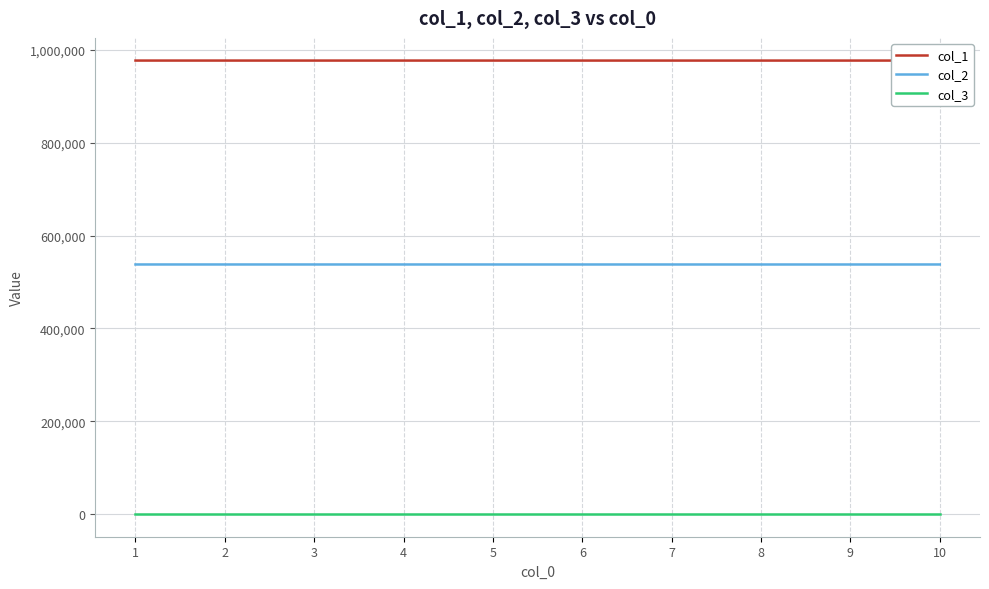

What is the lowest value of the col_2 series?

537741.7